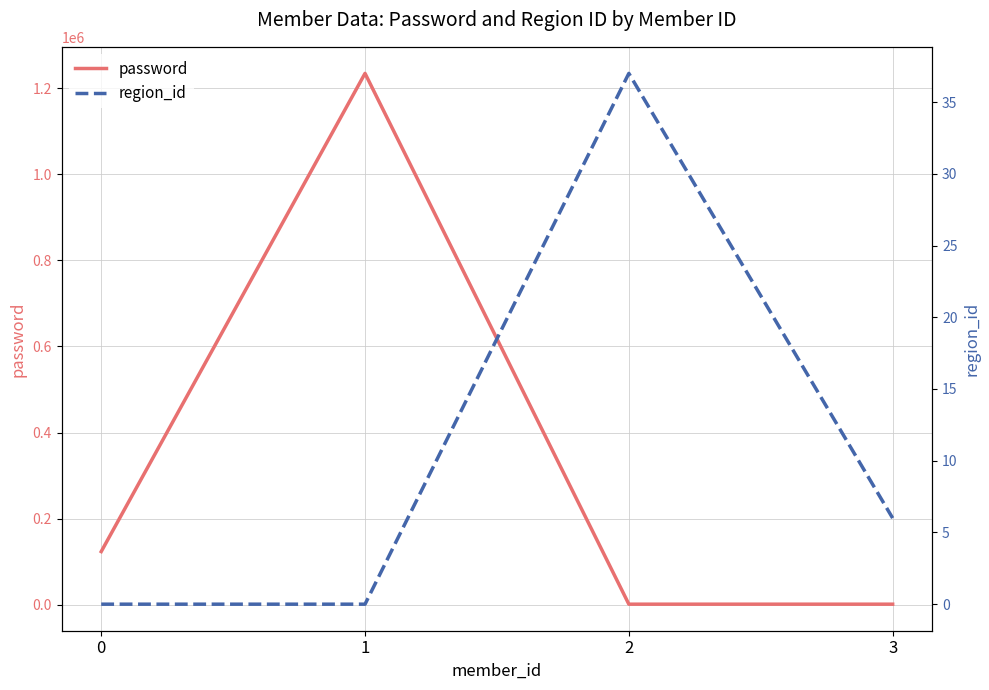

What value does the region_id series have at 2, to the nearest 10?

40